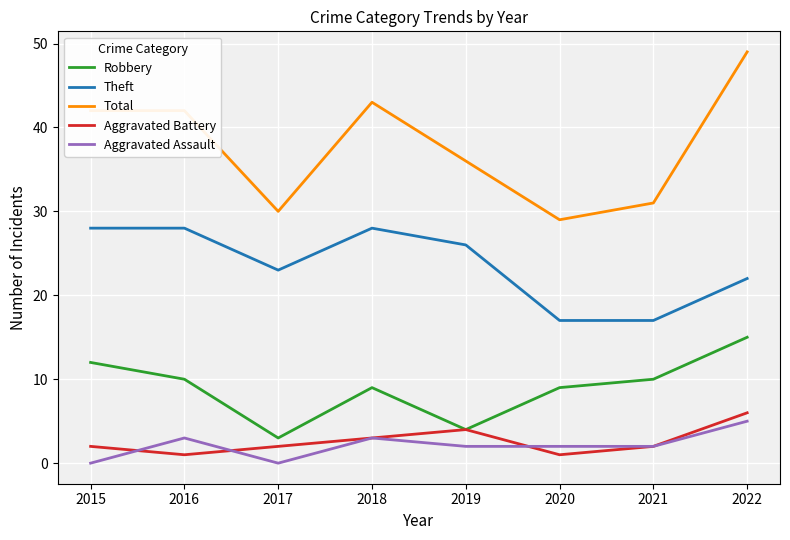

Does the chart display data point markers on the line(s)?

No